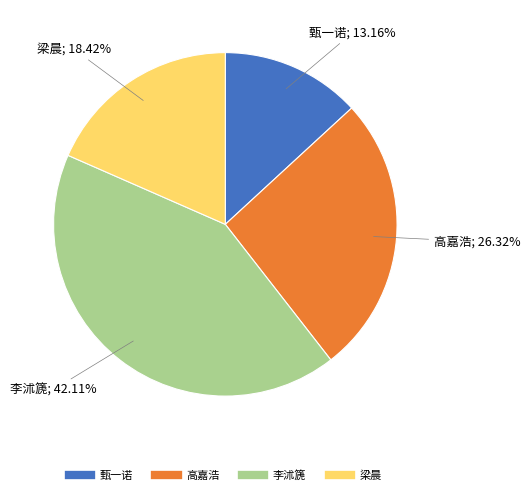

To the nearest percent, what portion does 甄一诺 represent?

13%